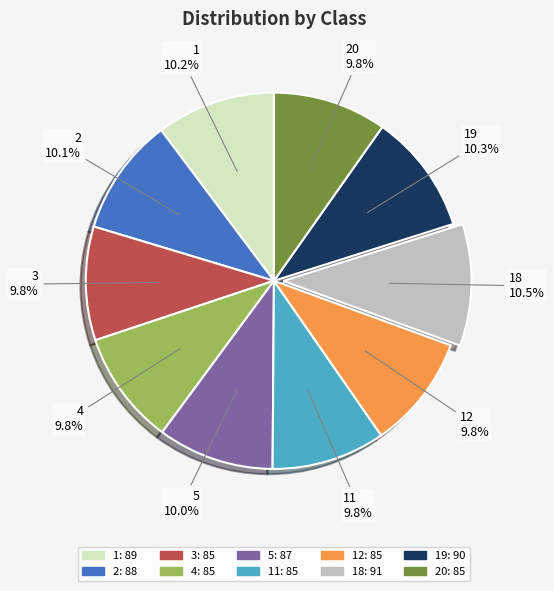

Does 1 represent more than half of the total?

No